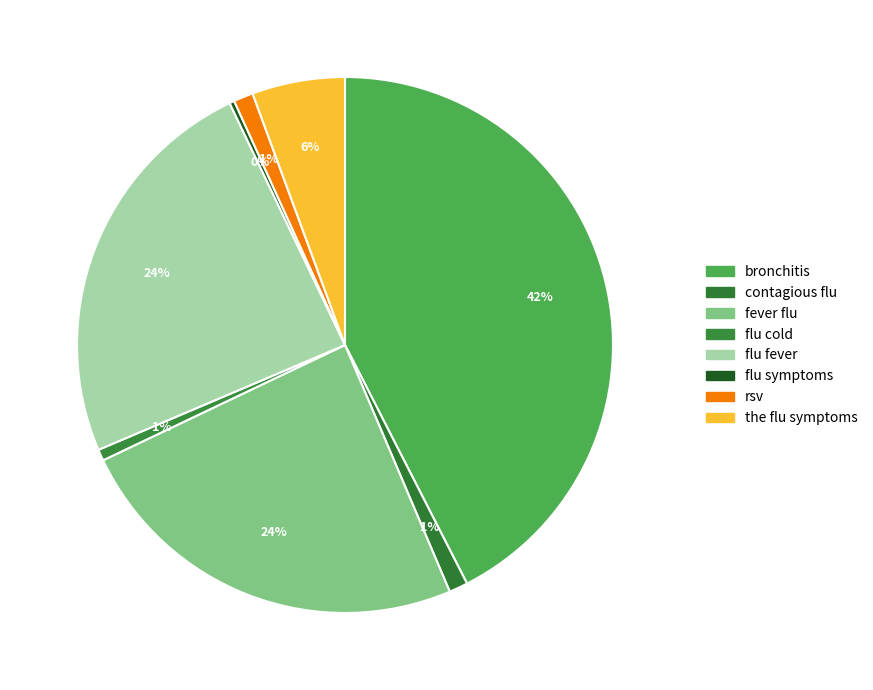

Count the number of slices in the pie.

8